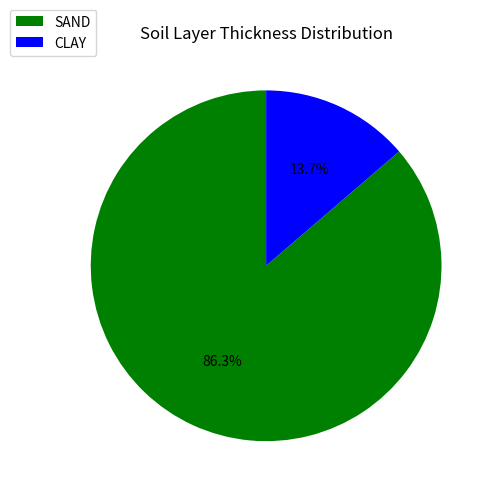

Is there any slice that represents more than half of the pie?

Yes